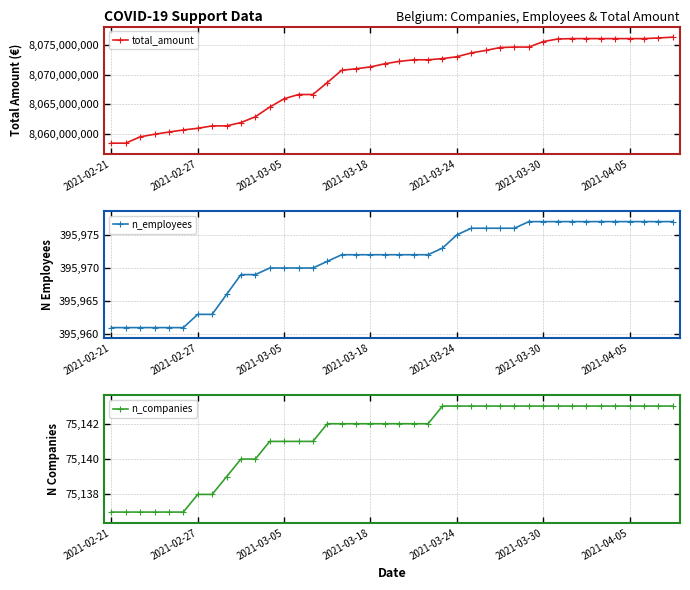

What is the minimum value for total_amount?

8058363480